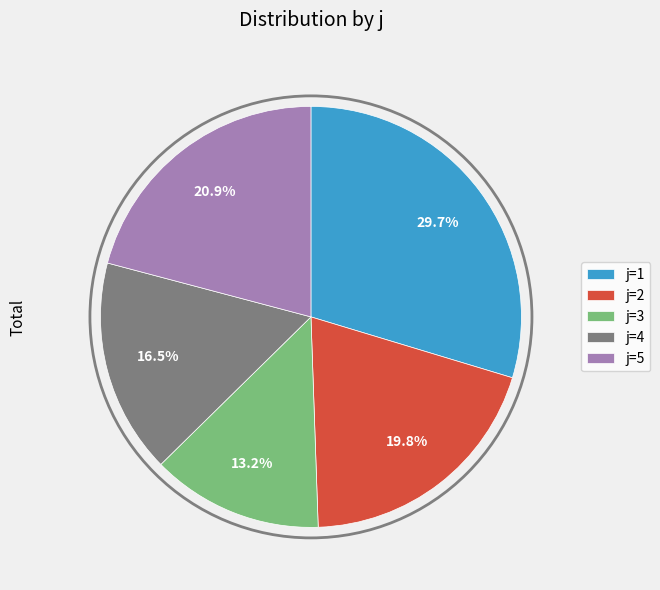

Is there a majority slice in this chart?

No